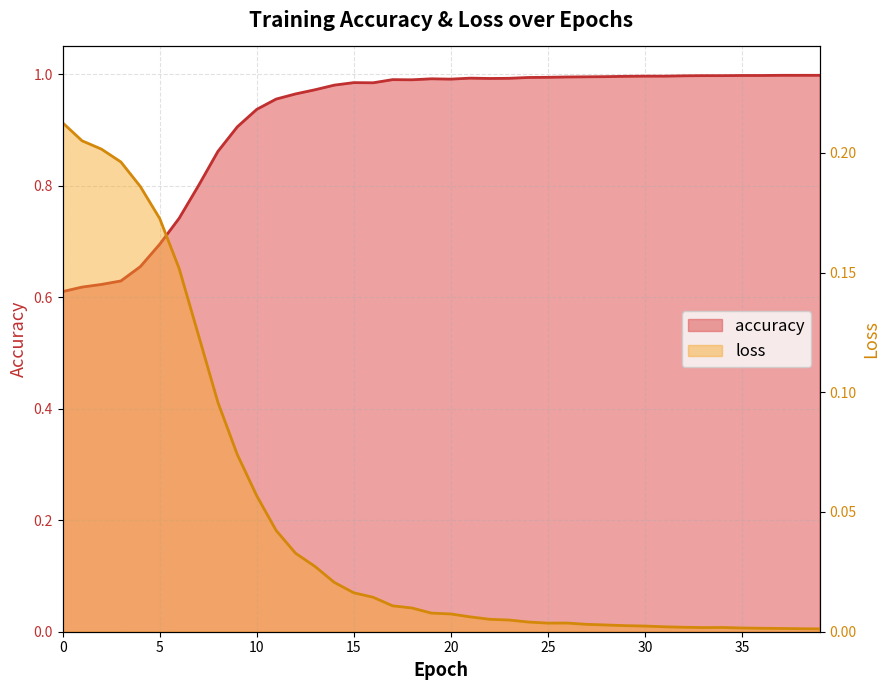

Which series has the largest total across all categories?

accuracy